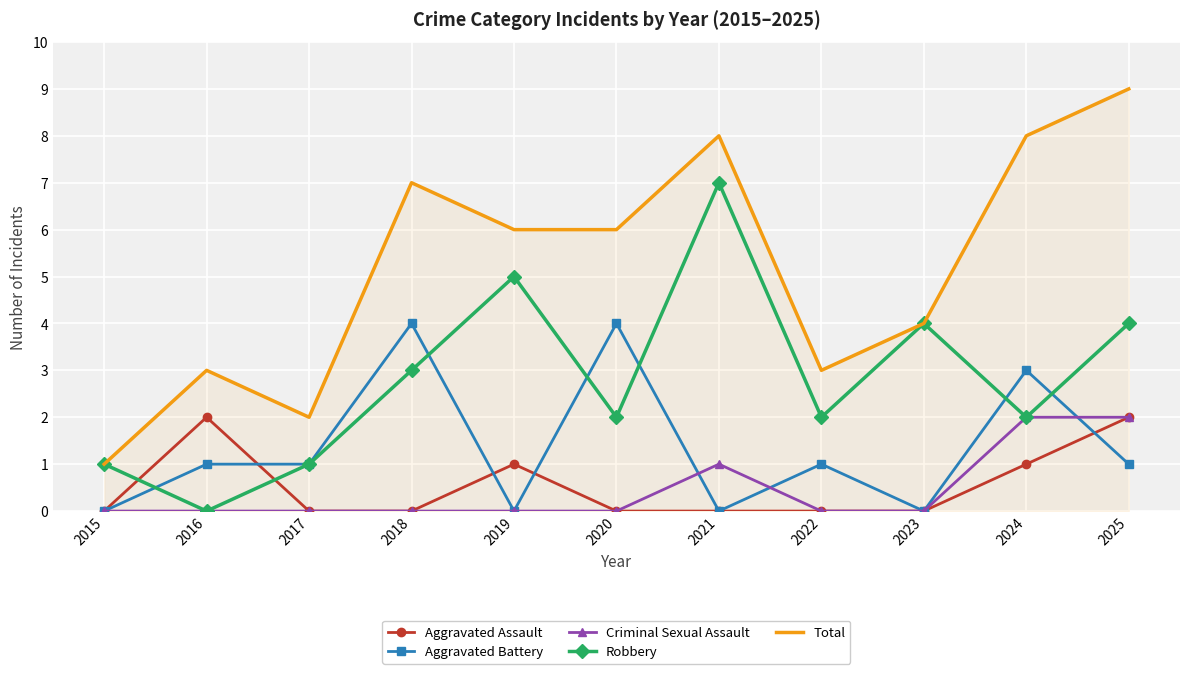

How many series are shown in this chart?

5